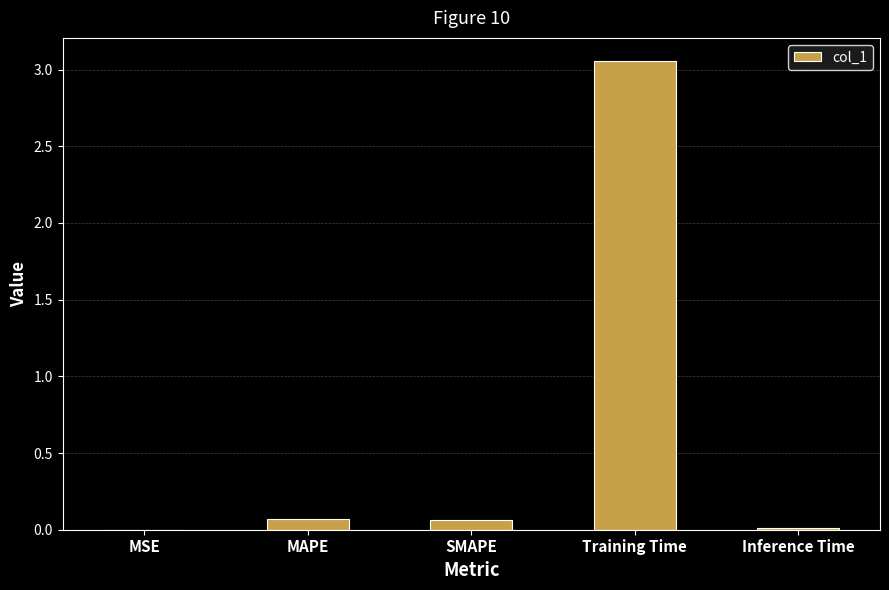

The value at SMAPE is 0.1. True or false?

True